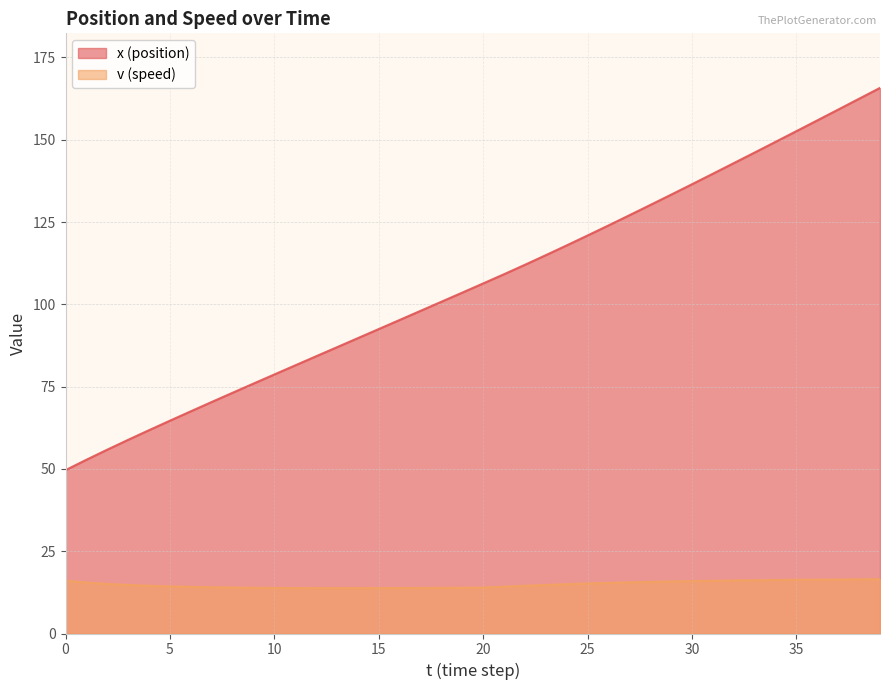

The v (speed) series shows 21.9 at 27. True or false?

False